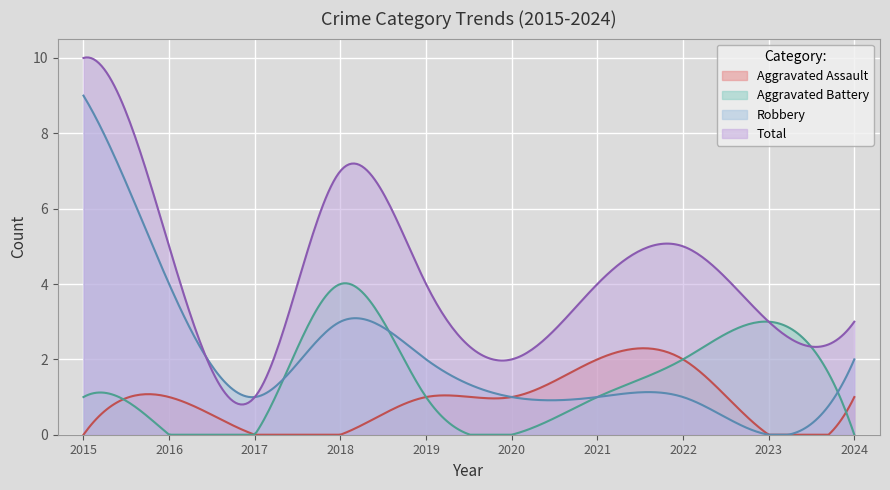

What are all the series names shown in the legend?

Aggravated Assault, Aggravated Battery, Robbery, Total